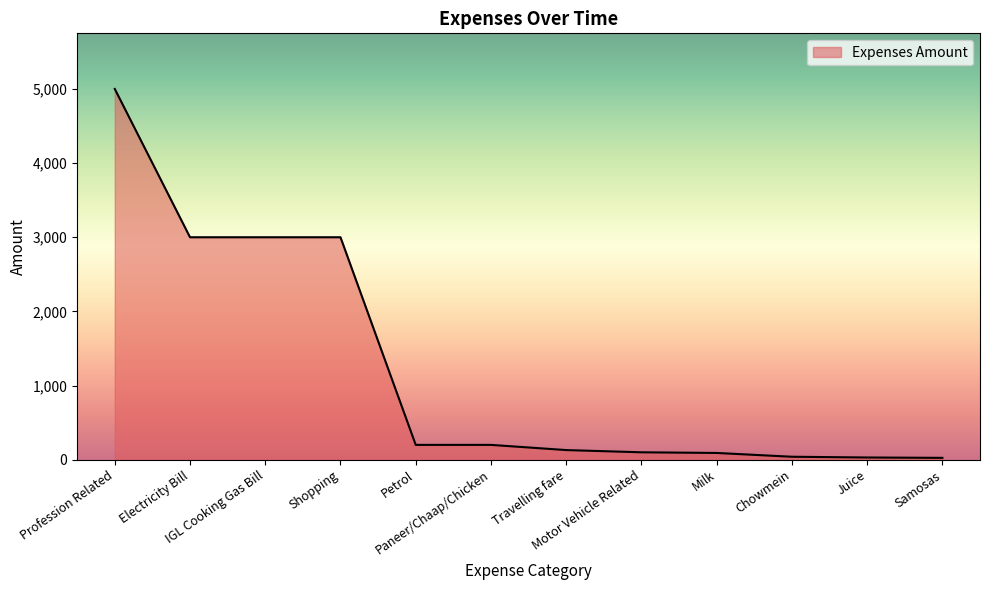

What is the difference between the maximum and minimum values?

4975